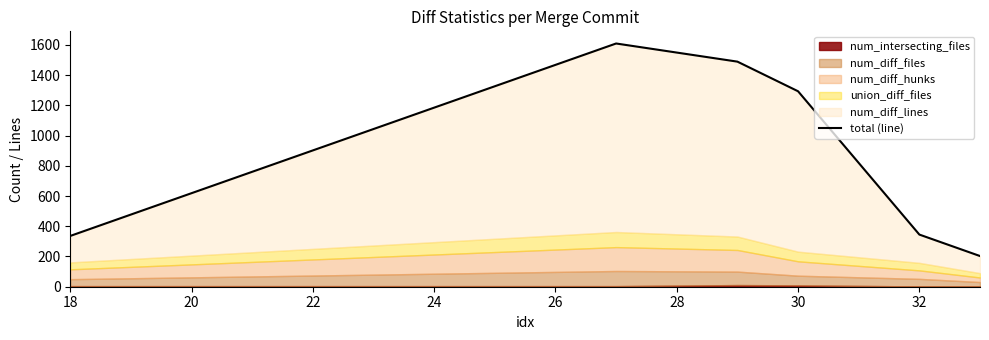

How many categories are shown in the chart?

6